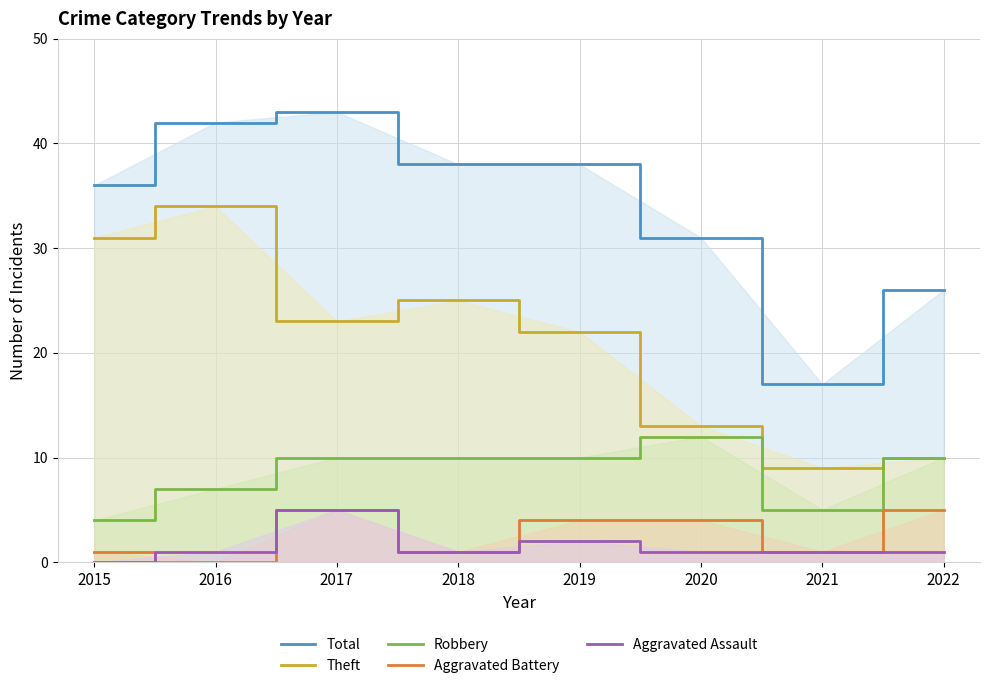

Count the number of categories in the chart.

8